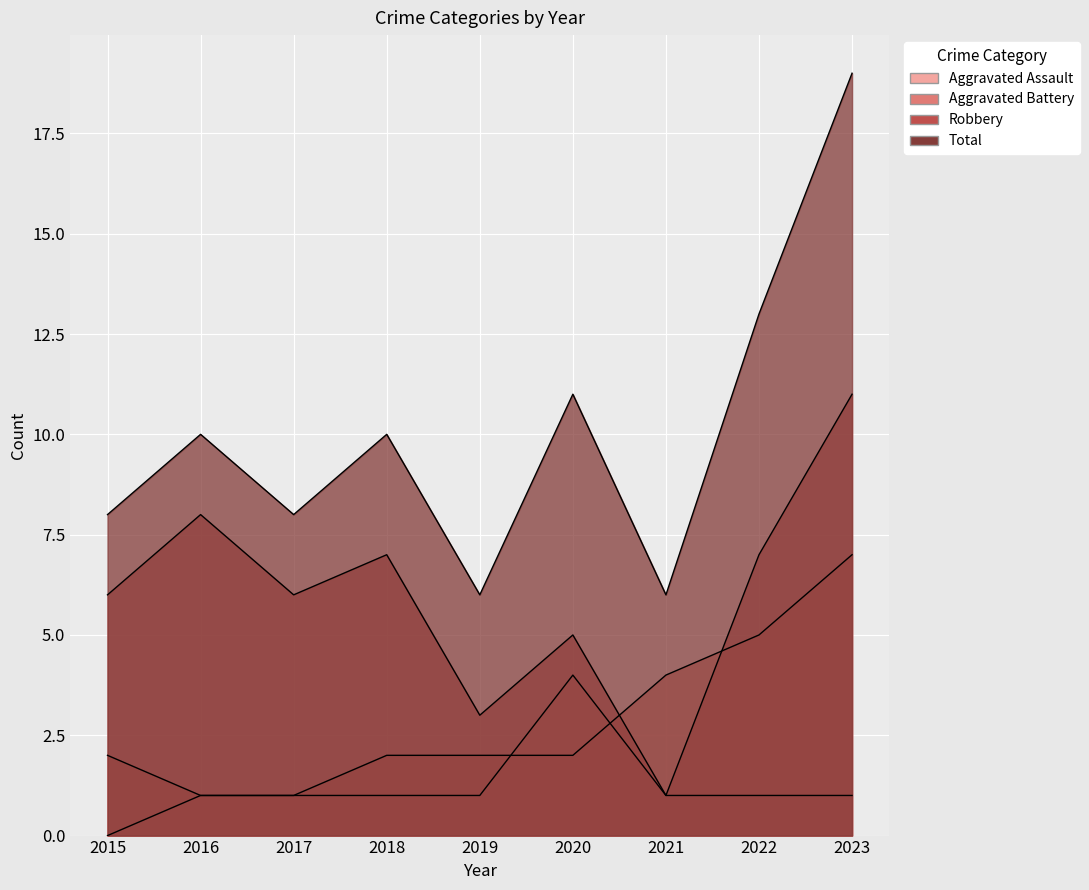

At which category is the sum across all series the highest?

2023